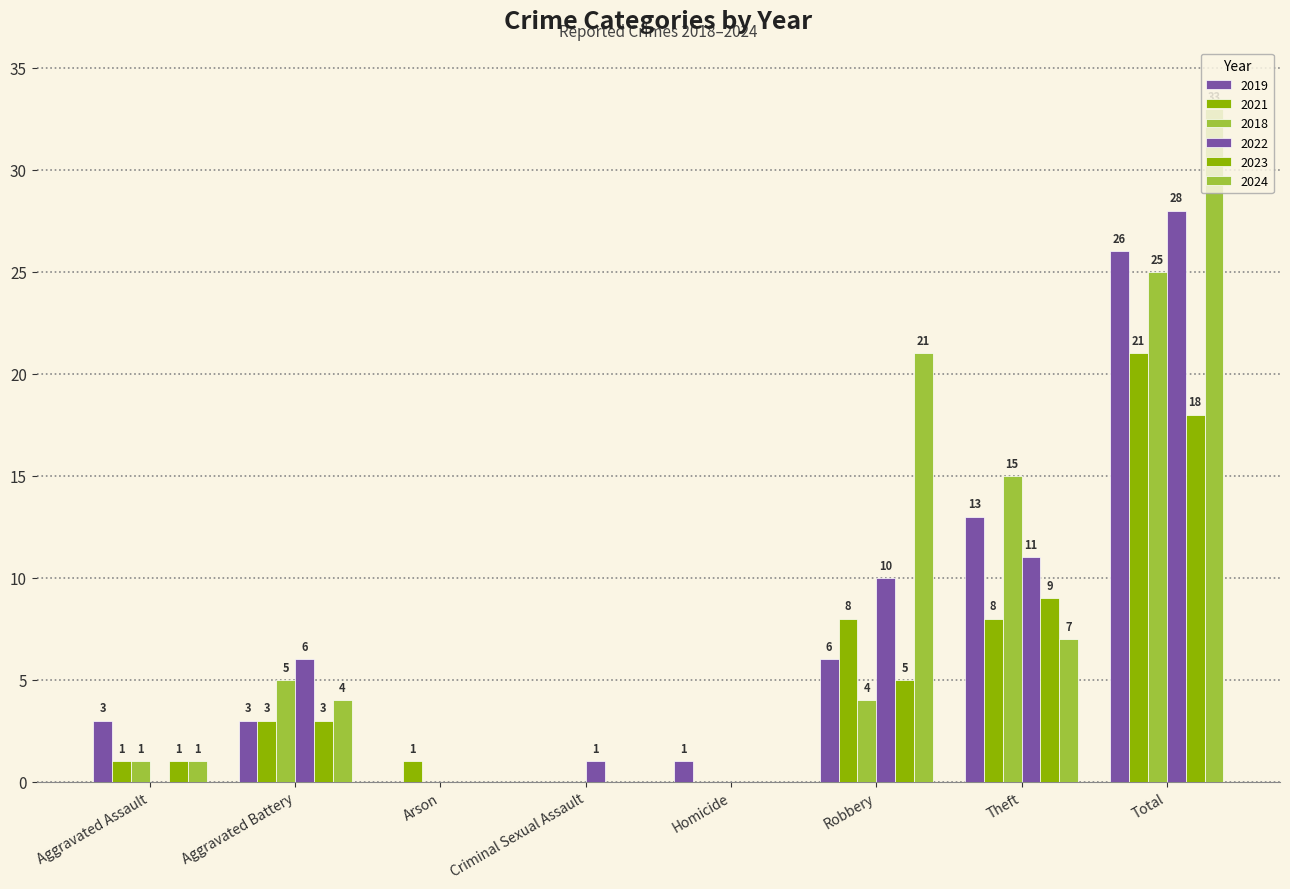

How many series are shown in this chart?

6